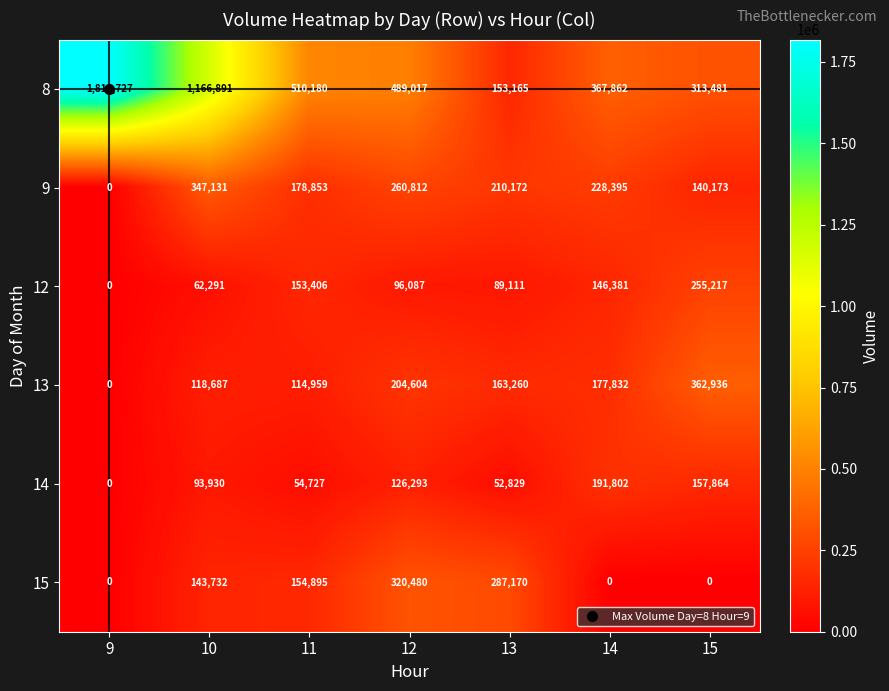

At which label is 15 closest to 160240?

11